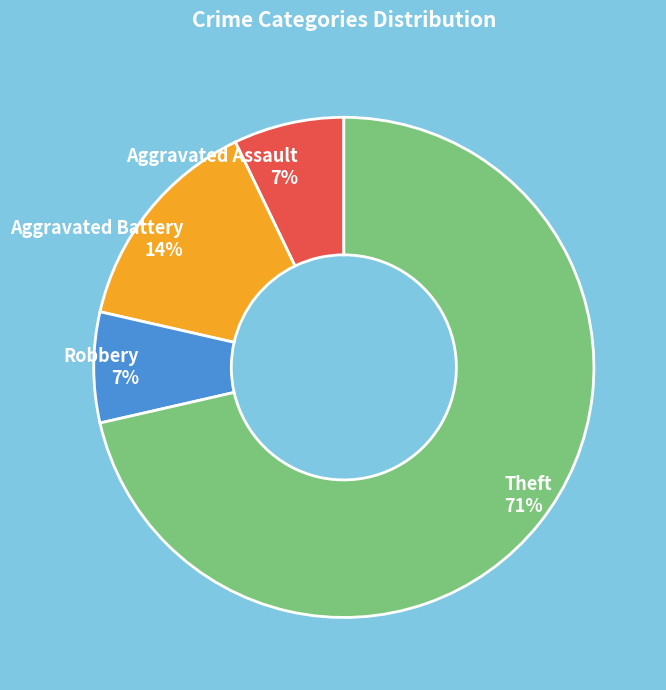

To the nearest percent, what portion does Robbery represent?

7%